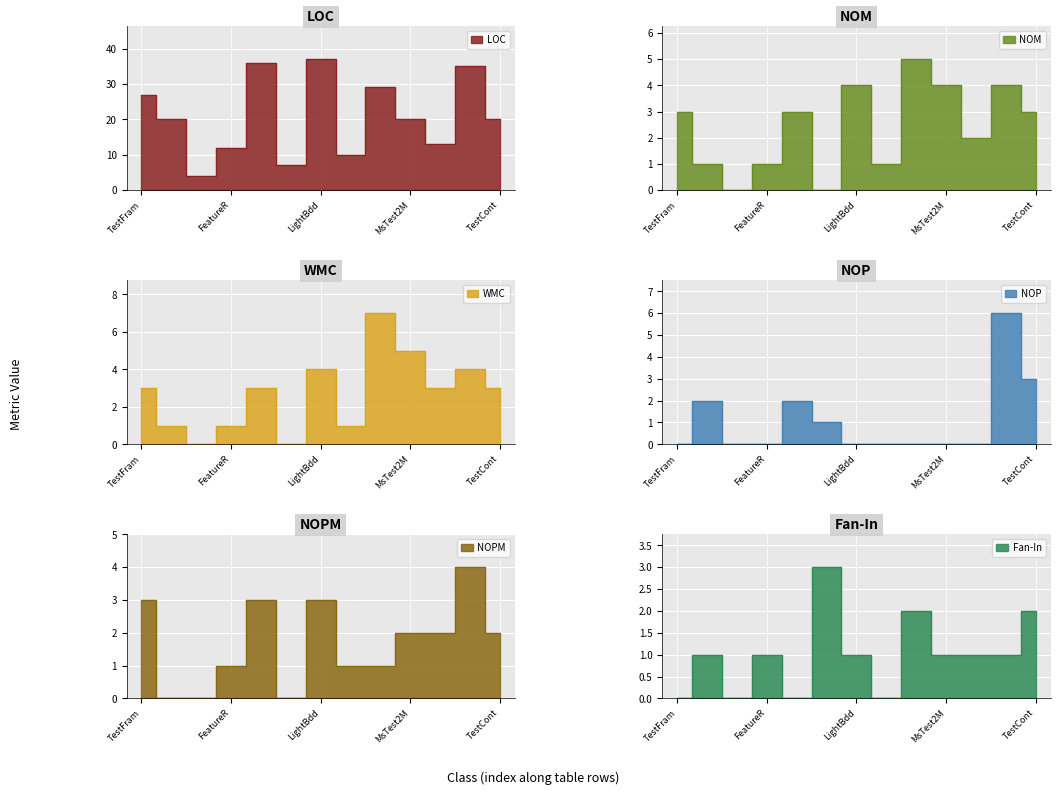

How many interior local peaks does the Fan-In series have?

4